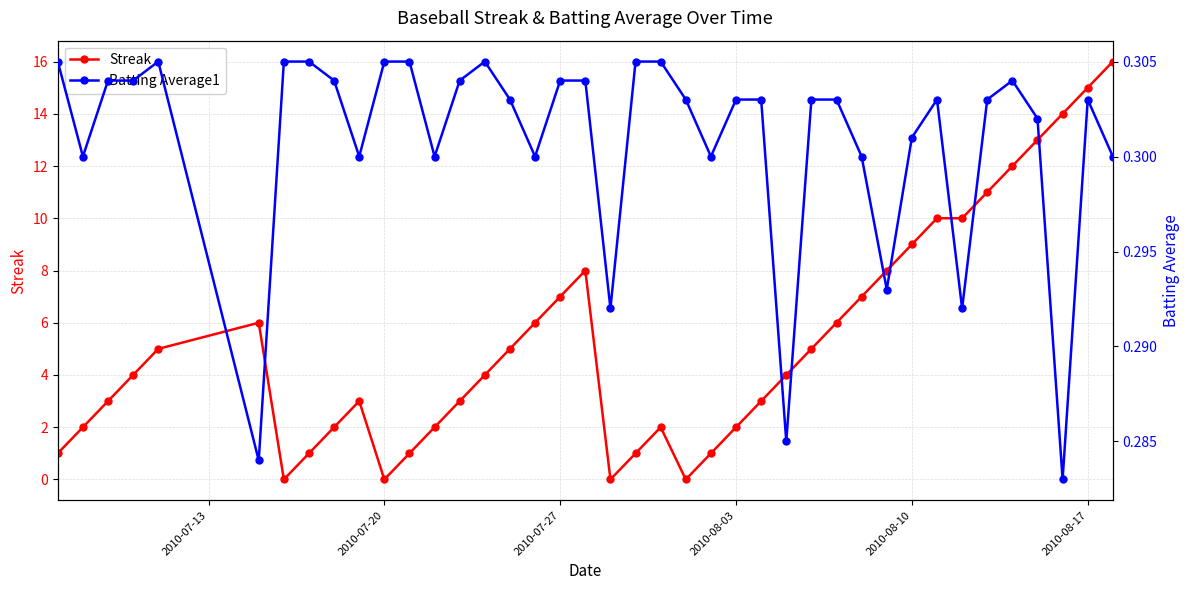

True or false: Streak has a value of 6 at 2010-08-17.

False